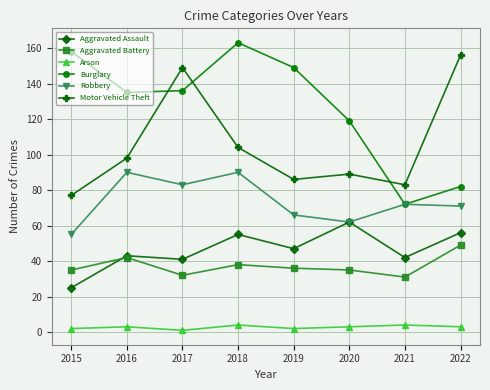

What is the difference between the Robbery values at 2022 and 2021?

1